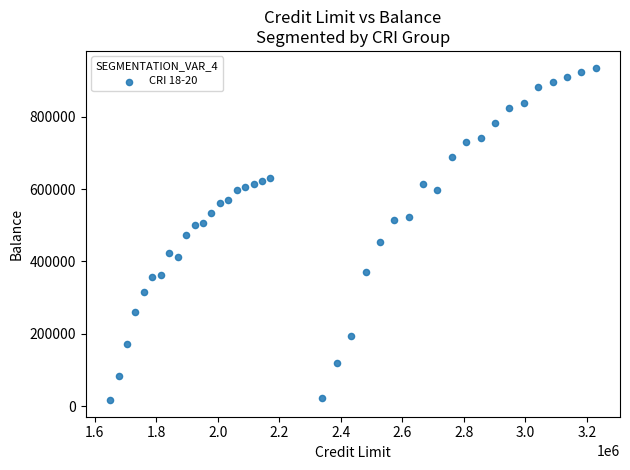

What is the range of Y values (max minus min)?

919828.8